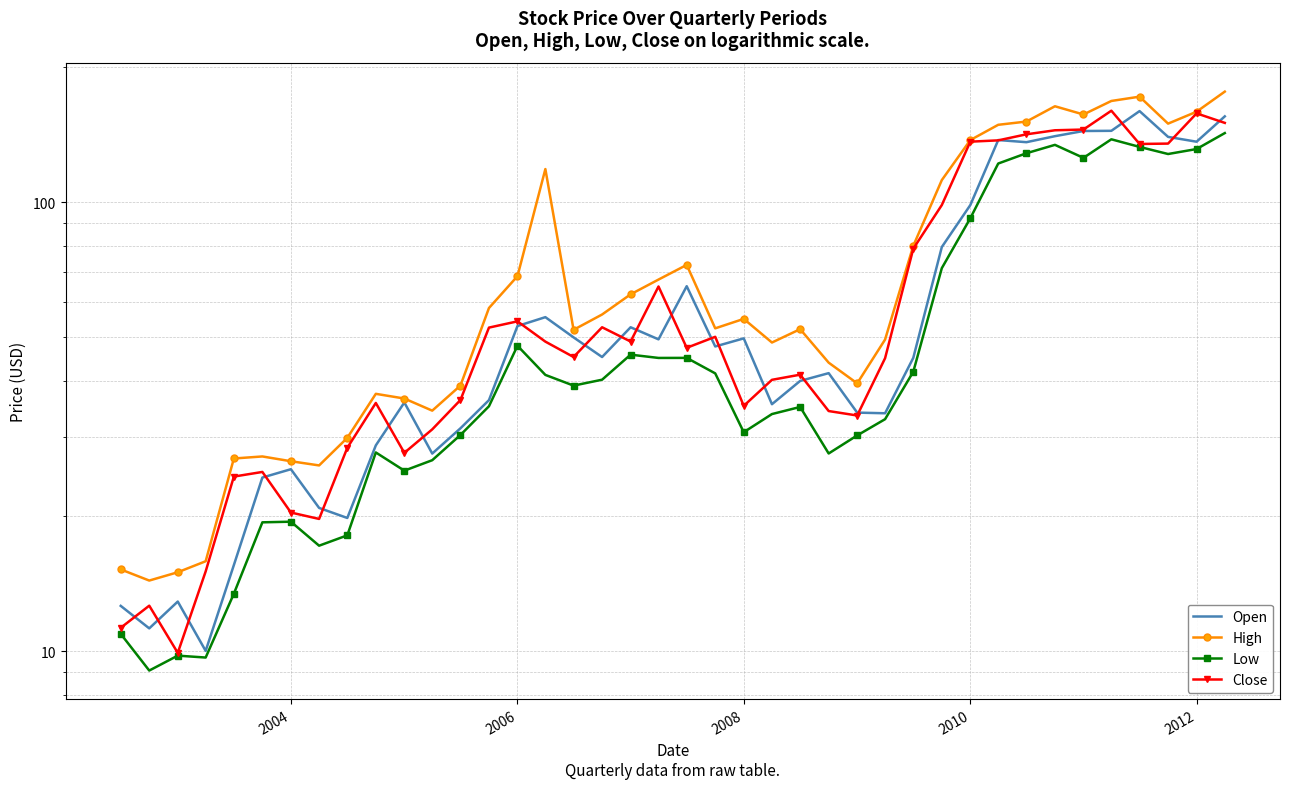

What is the difference between the maximum and minimum values in the Close series?

149.9